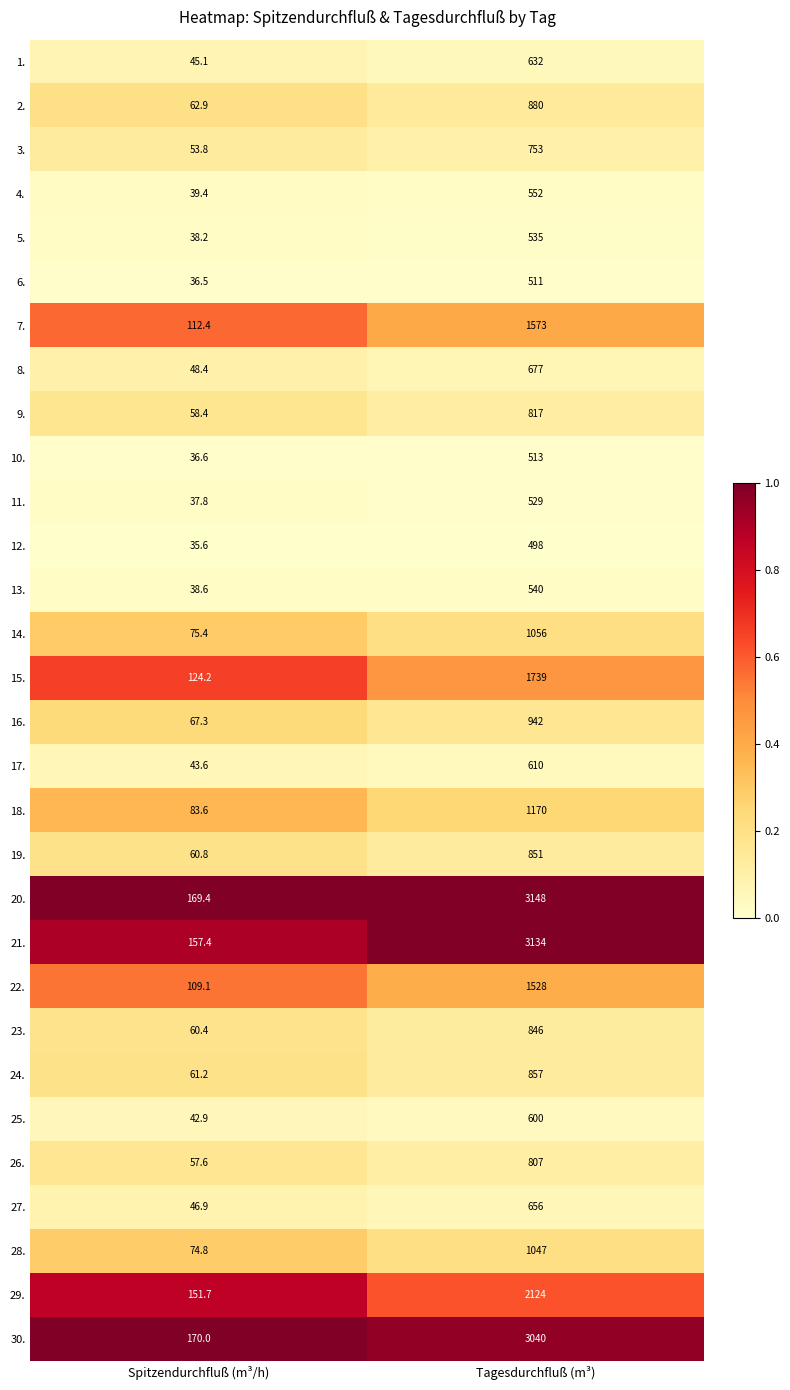

At which category is the sum across all series the highest?

Tagesdurchfluß (m³)